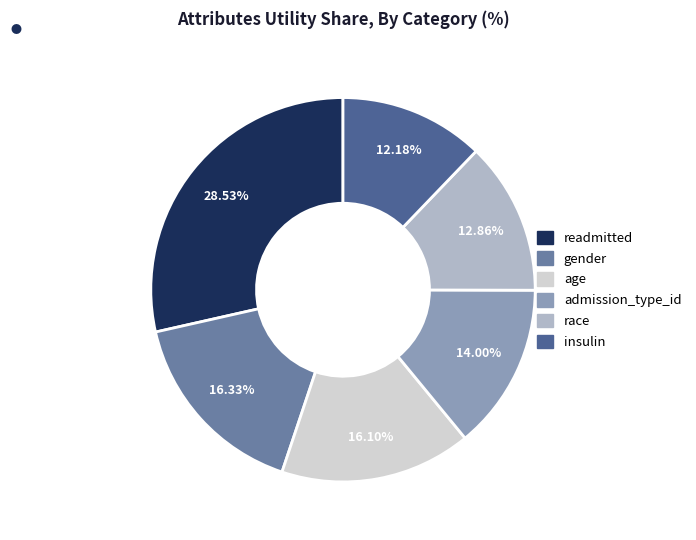

Is there any slice that represents more than half of the pie?

No